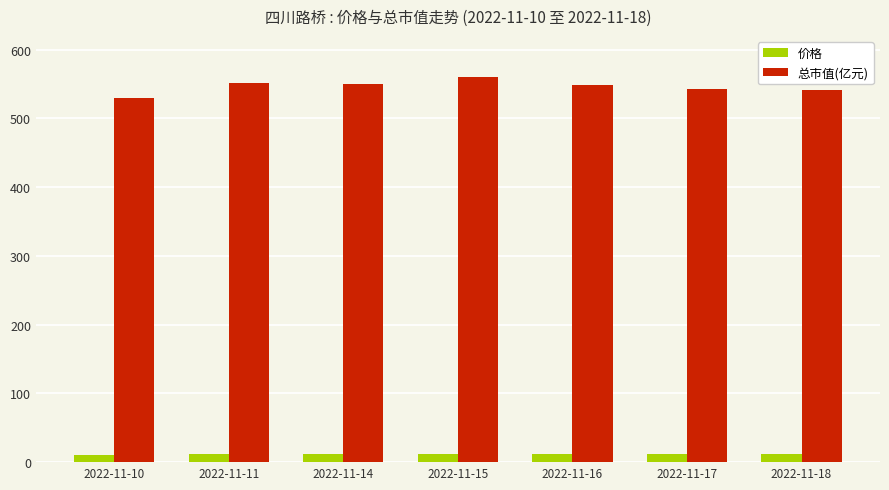

How many data points in 总市值(亿元) are less than 549?

3